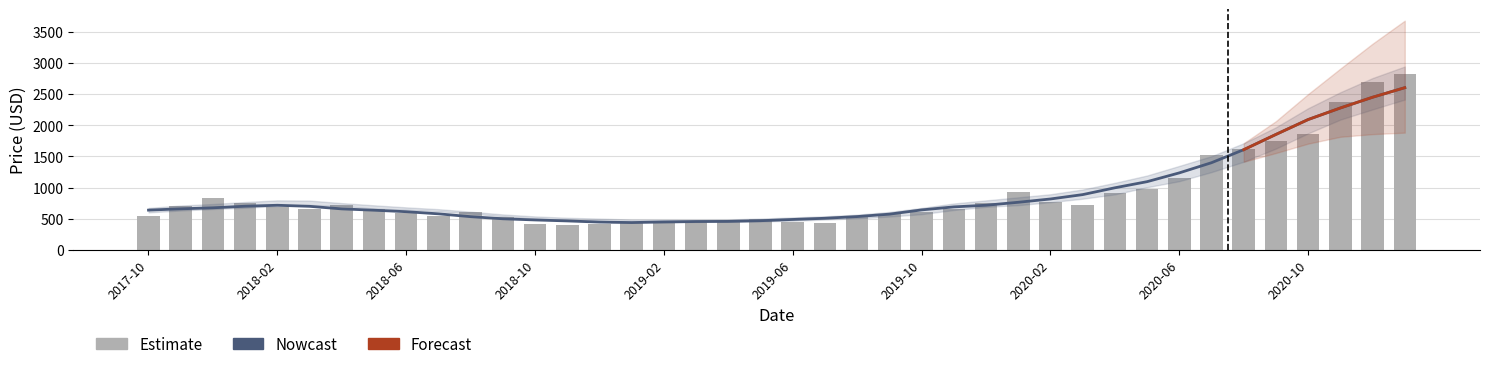

Which label corresponds to the largest value in the chart?

2021-01